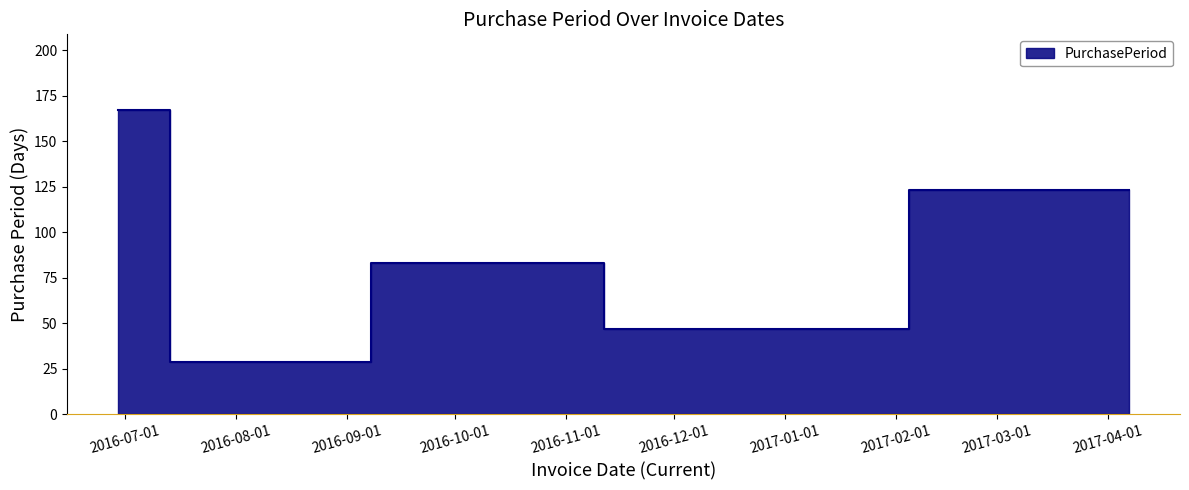

What is the change in value from 2016-06-29 to 2017-04-07?

-44